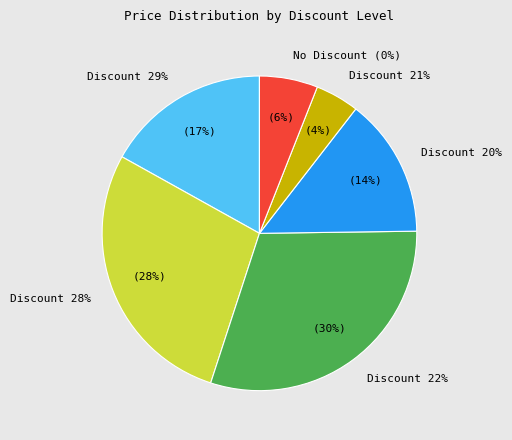

How many slices are in this pie chart?

6